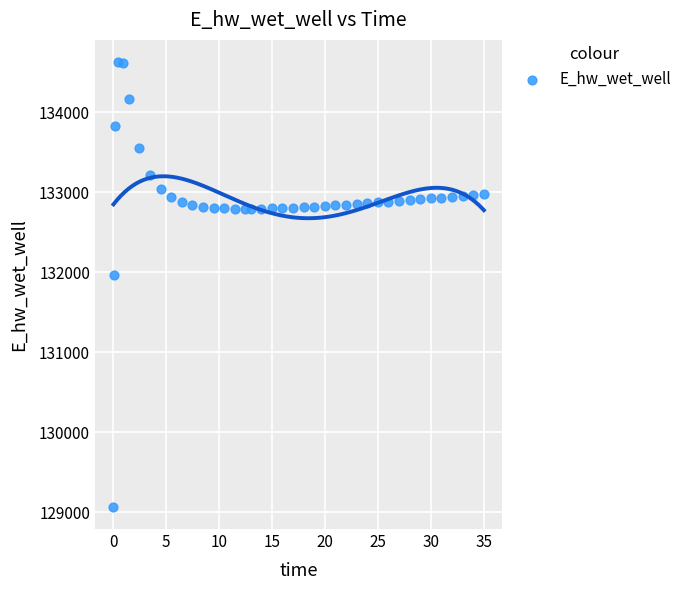

What is the range of Y values (max minus min)?

5557.6